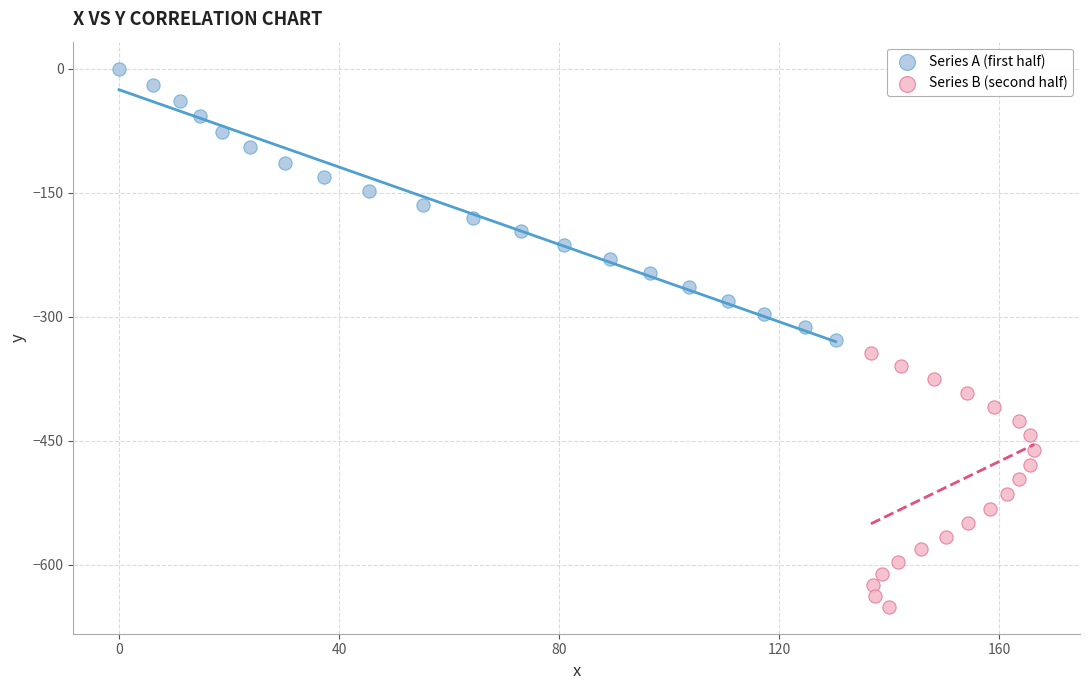

What are all the series names shown in the legend?

Series A (first half), Series B (second half)